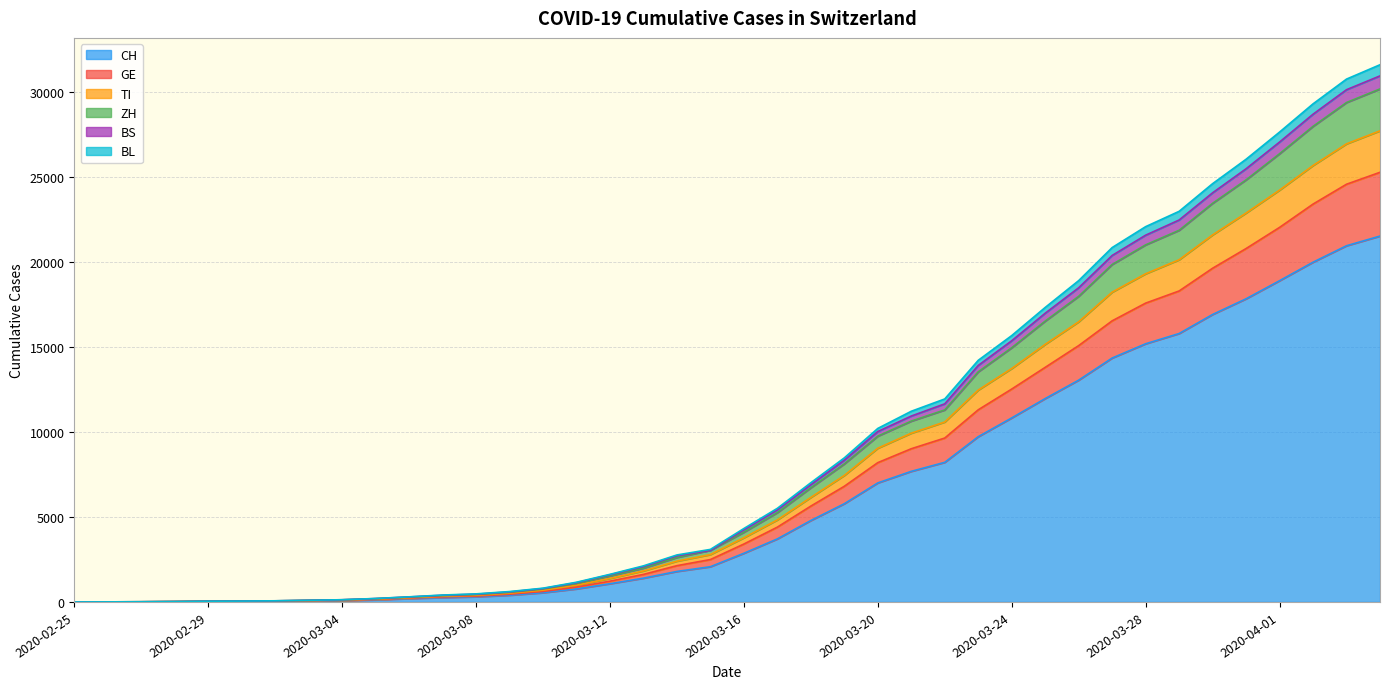

At 2020-03-06, list the series in order from smallest to largest.

CH, GE, TI, ZH, BL, BS